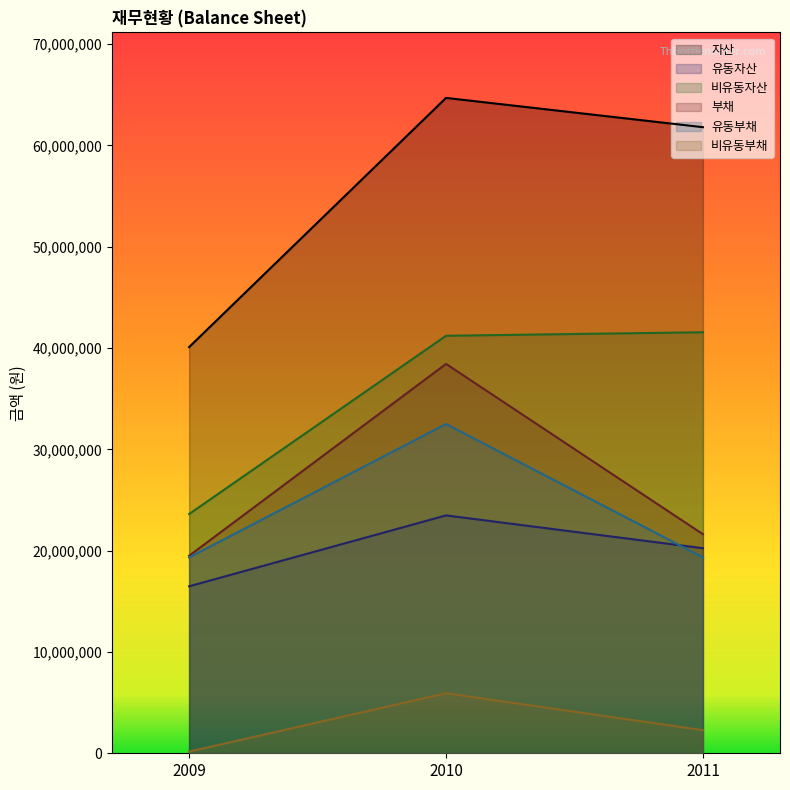

What is the difference between the second highest and minimum values in the 유동자산 series?

3760862